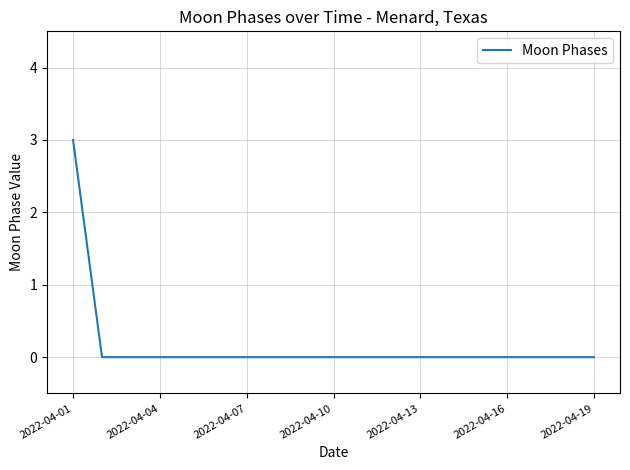

What is the maximum value shown in the chart?

3